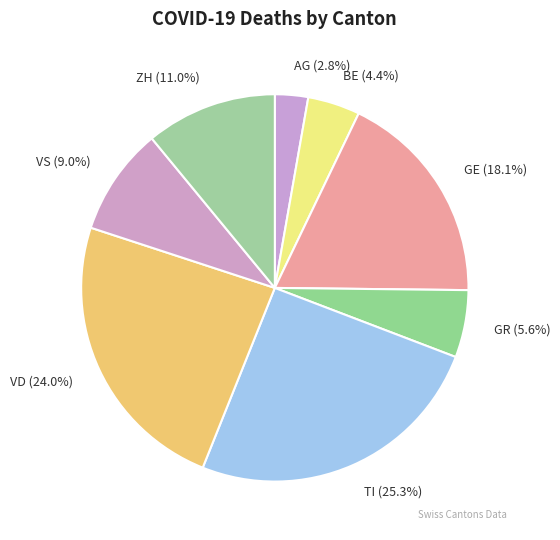

How many segments does this pie chart have?

8